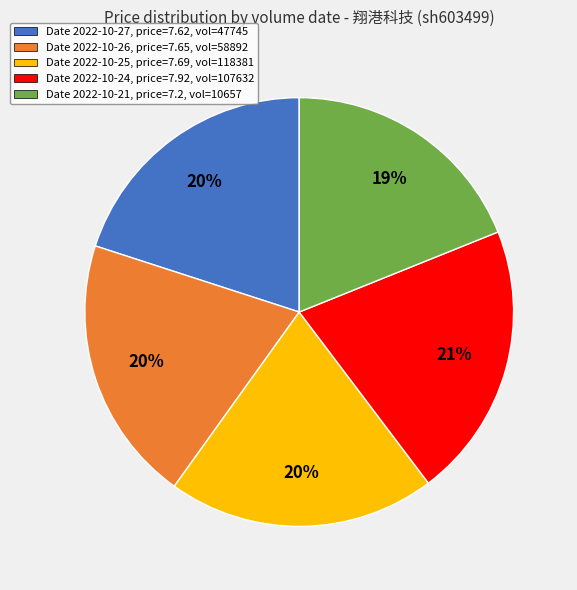

To the nearest percent, what is the combined percentage of Date 2022-10-27, price=7.62, vol=47745 and Date 2022-10-21, price=7.2, vol=10657?

39%